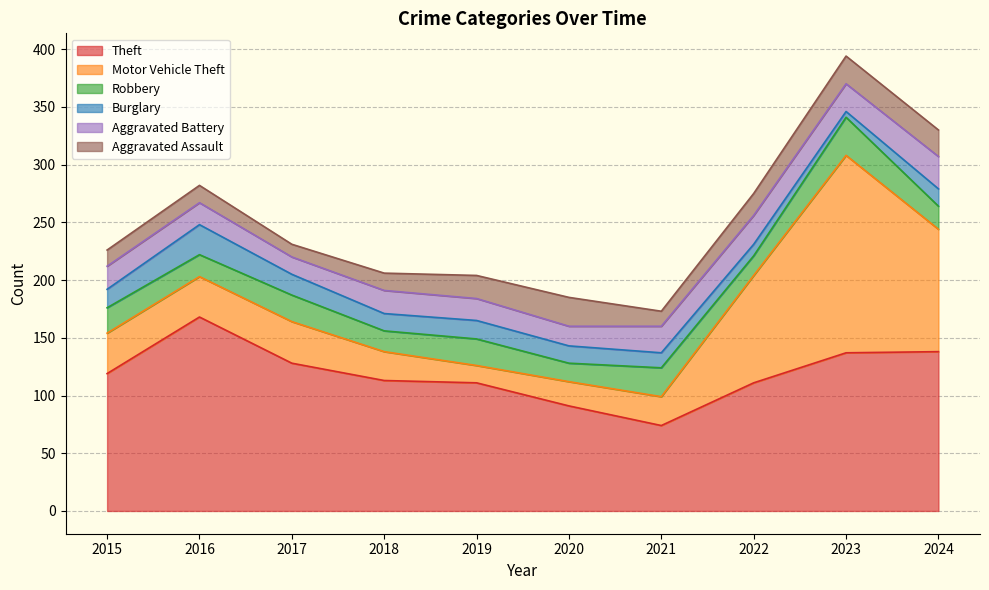

Reading left to right, what are all the values shown in this chart?

Theft: 119	168	128	113	111	91	74	111	137	138
Motor Vehicle Theft: 35	35	36	25	15	21	25	93	171	106
Robbery: 22	19	23	18	23	16	25	17	33	20
Burglary: 16	26	18	15	16	15	13	10	5	15
Aggravated Battery: 20	19	15	20	19	17	23	25	24	28
Aggravated Assault: 14	15	11	15	20	25	13	19	24	23